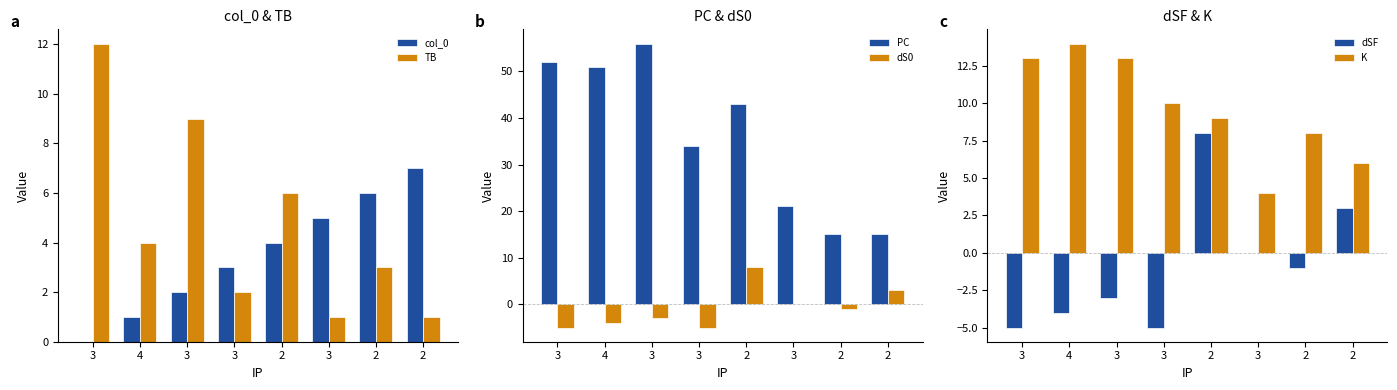

Does the chart contain any negative values?

Yes